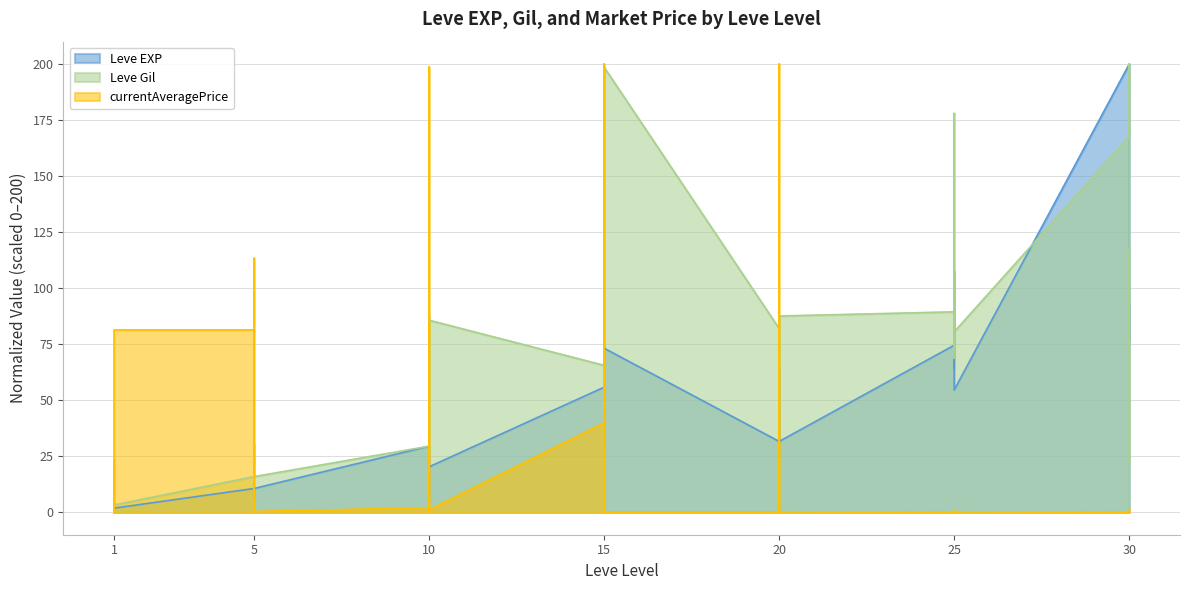

How many distinct data groups are displayed?

3